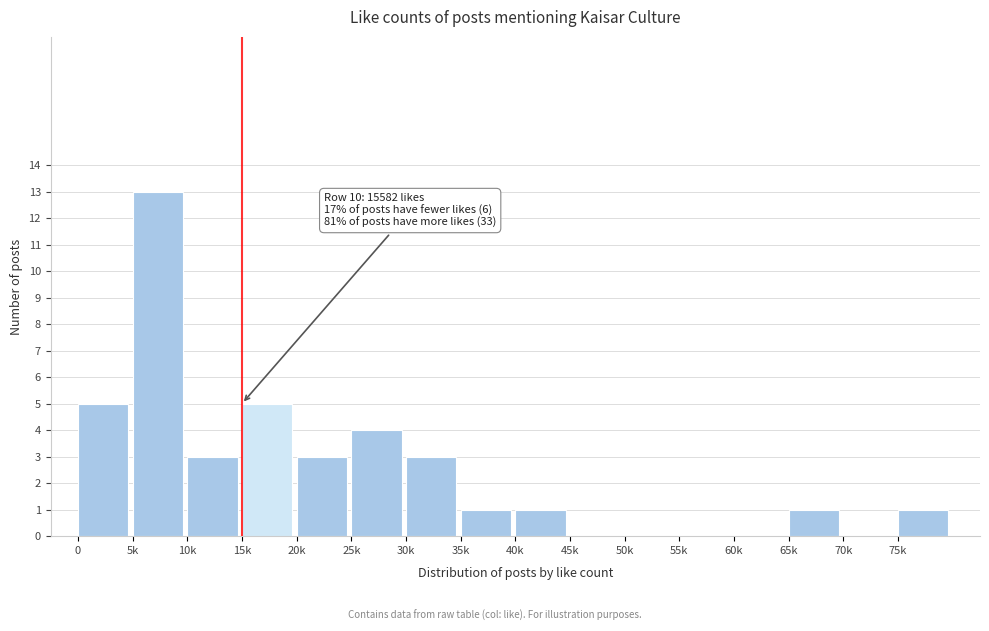

Reading left to right, extract all data points from this chart.

0=5	5k=13	10k=3	15k=5	20k=3	25k=4	30k=3	35k=1	40k=1	45k=0	50k=0	55k=0	60k=0	65k=1	70k=0	75k=1